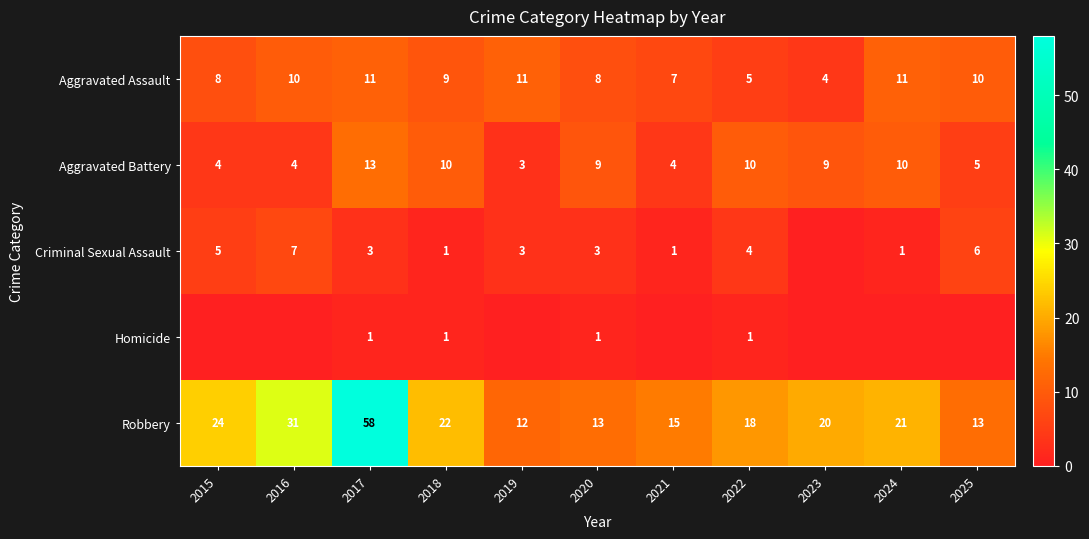

At how many categories does at least one series exceed 36?

1